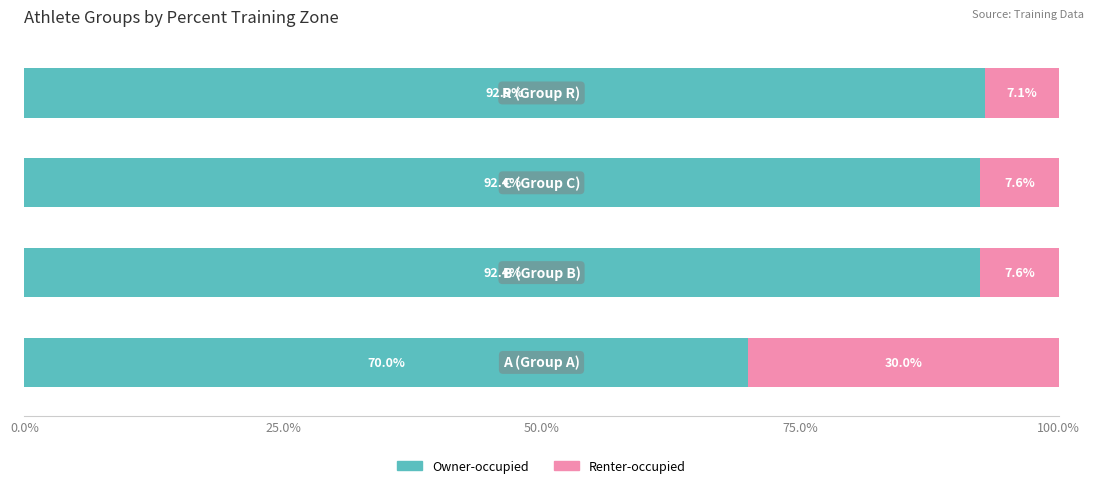

What is the sum of all Owner-occupied values?

347.7